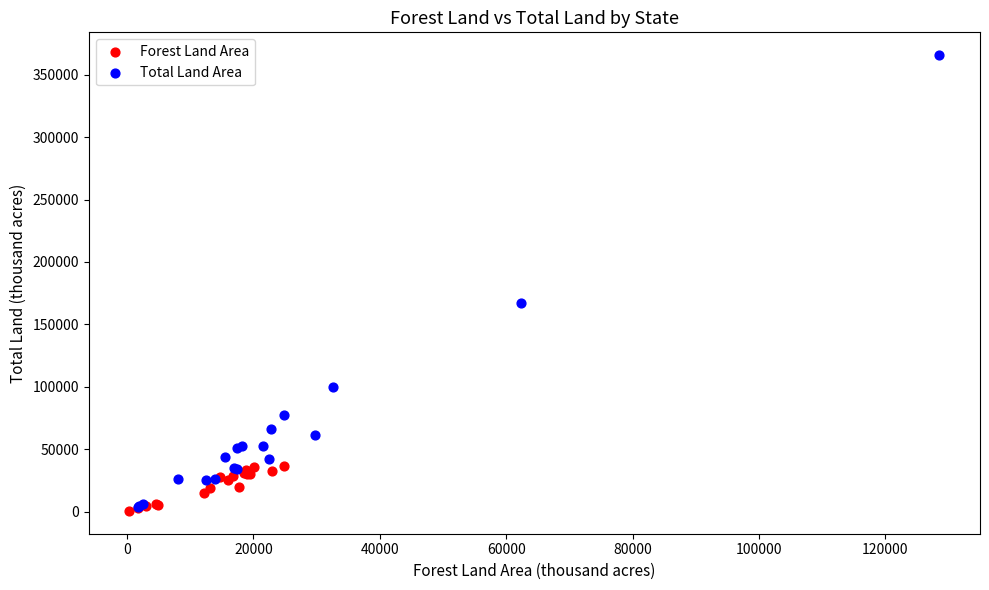

Which series has the widest spread of Y values?

Total Land Area